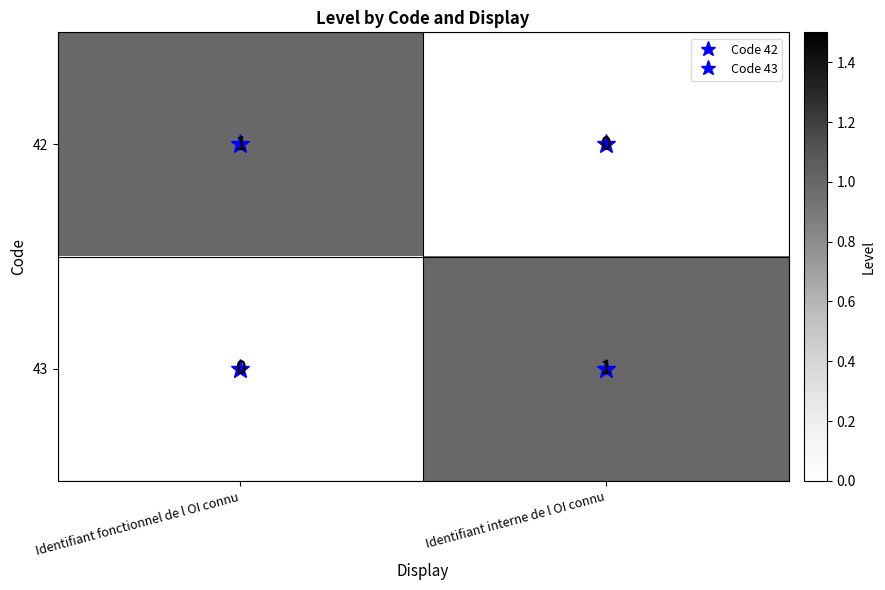

What is the spread (max minus min) of values at Identifiant fonctionnel de l OI connu?

1